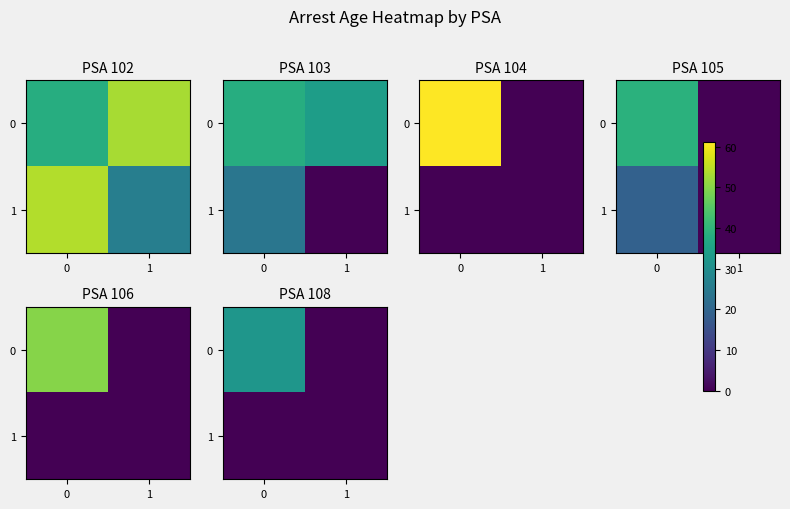

What is the difference between the highest and lowest values at 0?

32